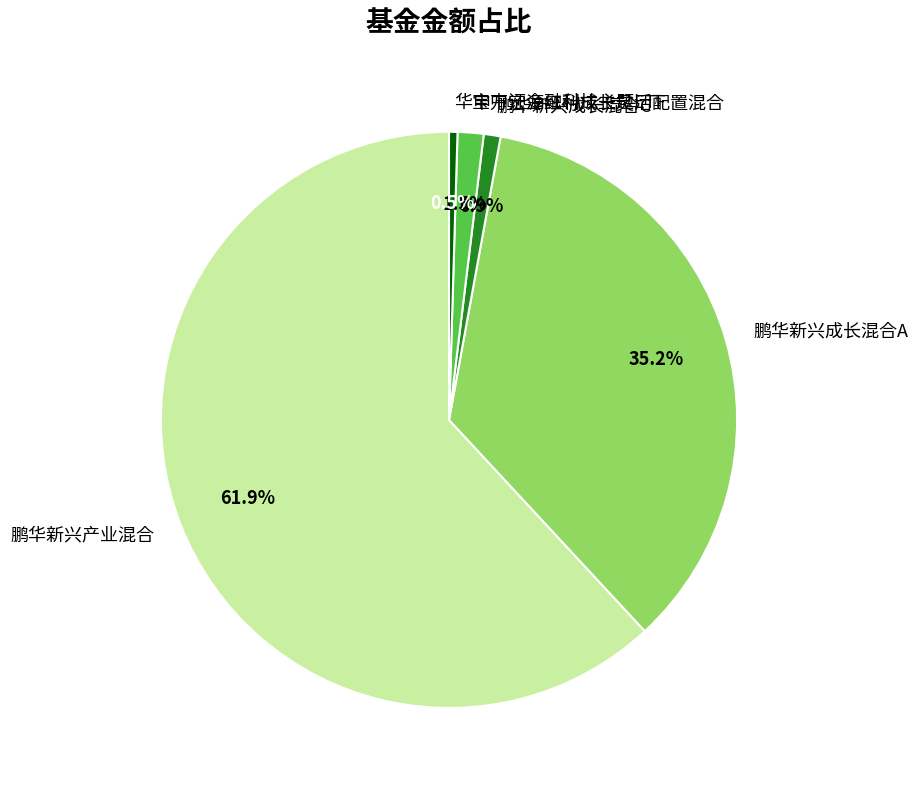

Which has a higher value, 鹏华新兴成长混合A or 鹏华新兴产业混合?

鹏华新兴产业混合